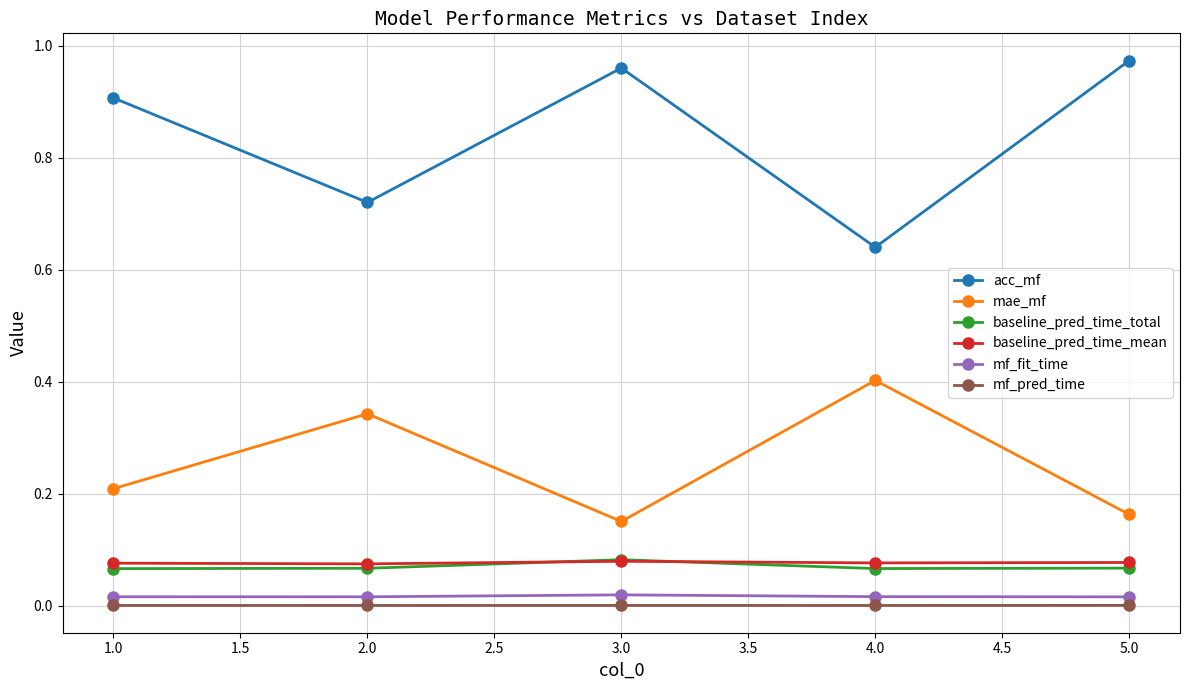

Is it true that acc_mf equals 0.4 at 4.0?

False